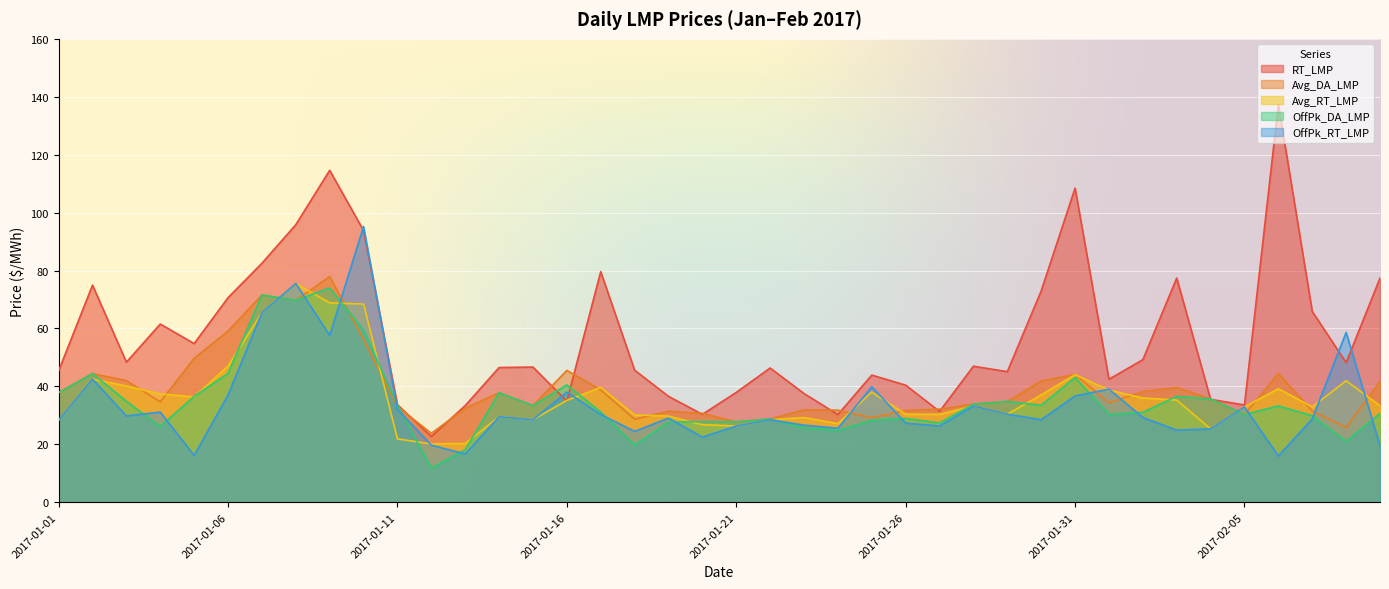

What is the highest value of the OffPk_RT_LMP series?

95.2